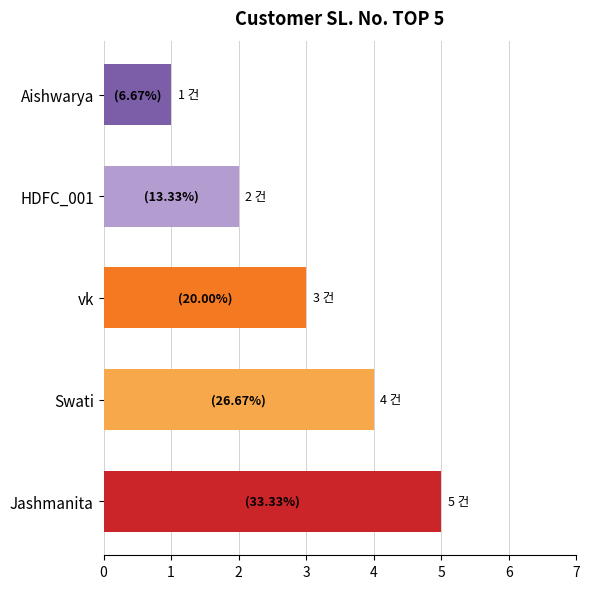

How many series are shown in this chart?

1